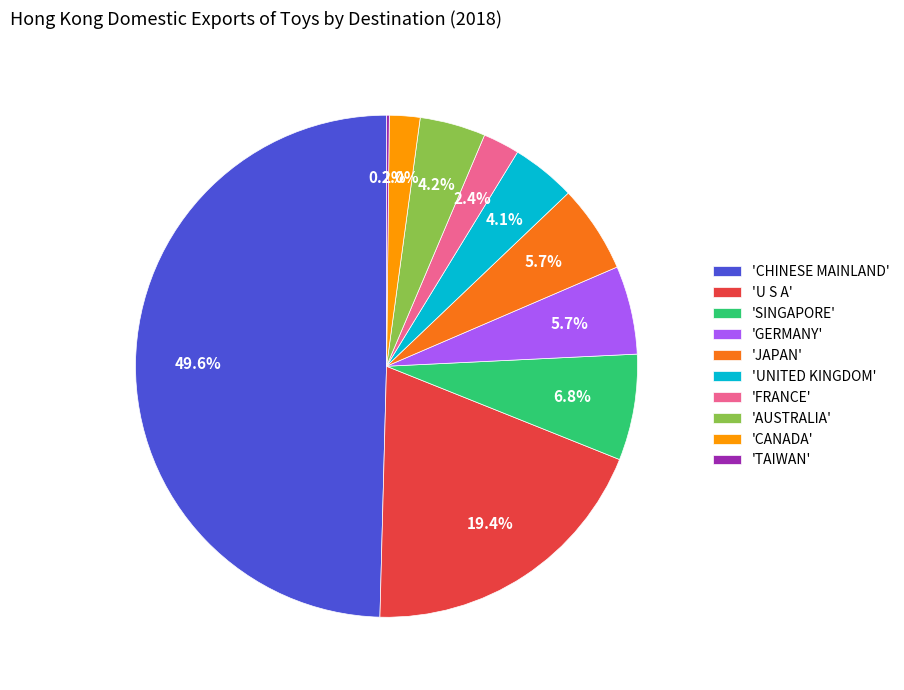

Does 'AUSTRALIA' represent more than half of the total?

No